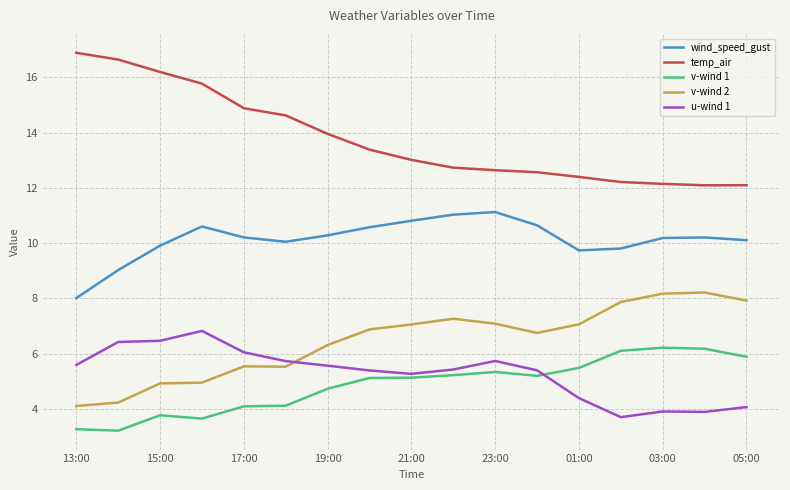

Which series has the largest total across all categories?

temp_air